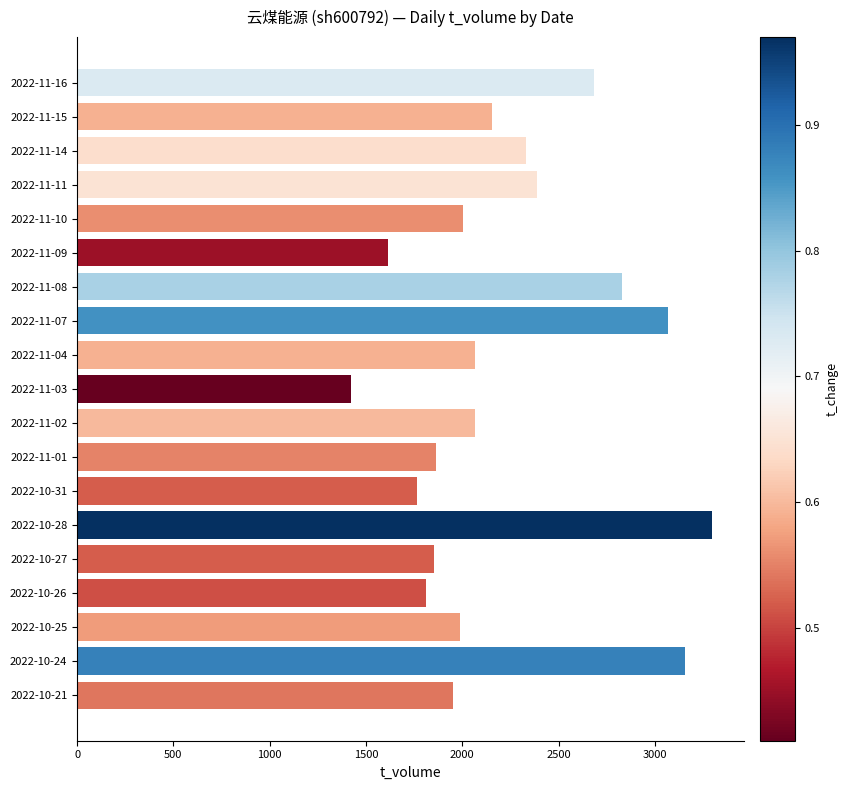

What is the label of the 15th bar from the top?

2022-10-27